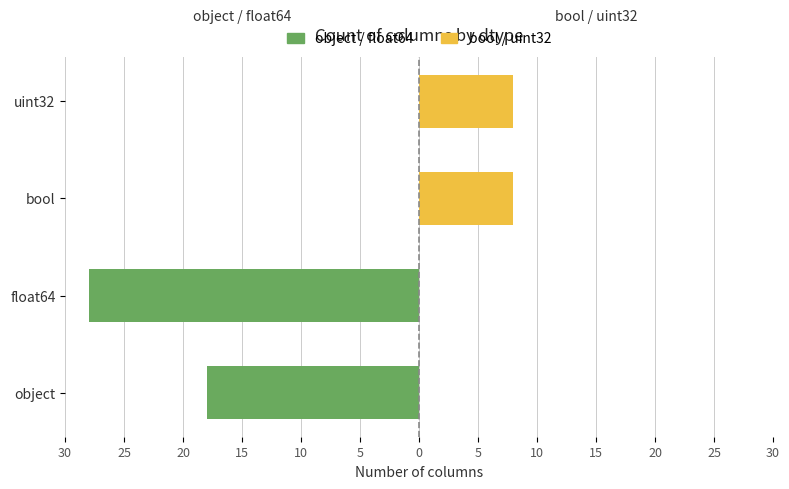

How many data points in bool / uint32 are less than 8?

2